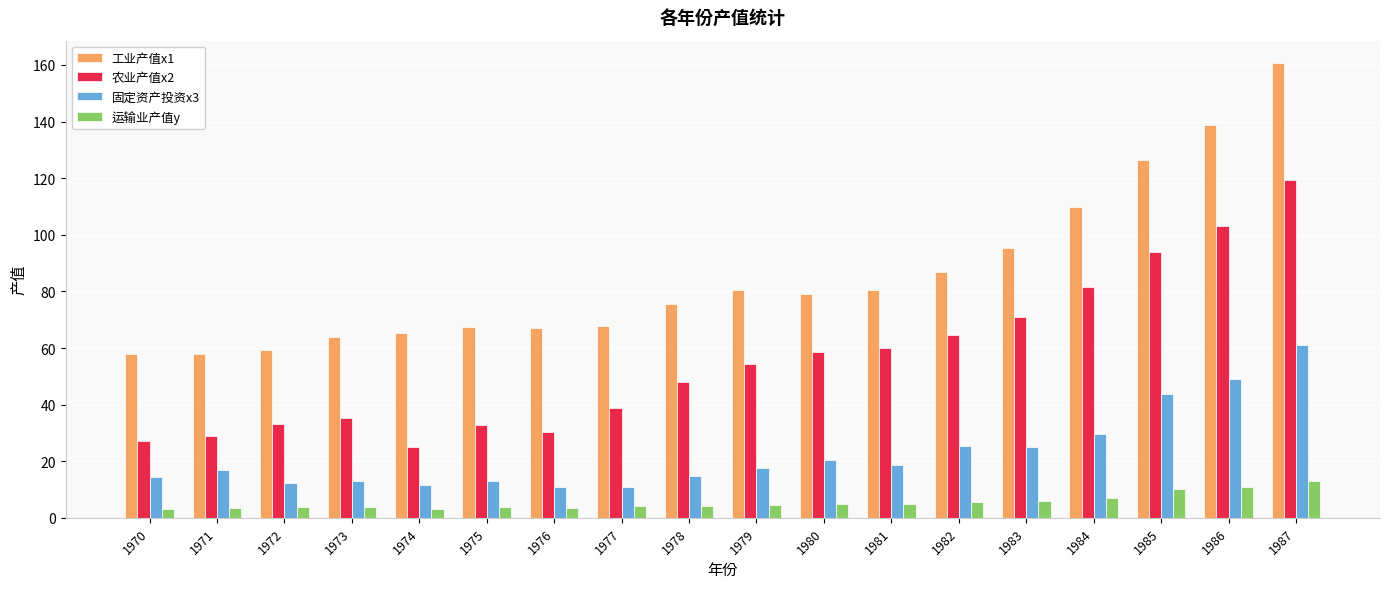

At which category is the sum across all series the highest?

1987